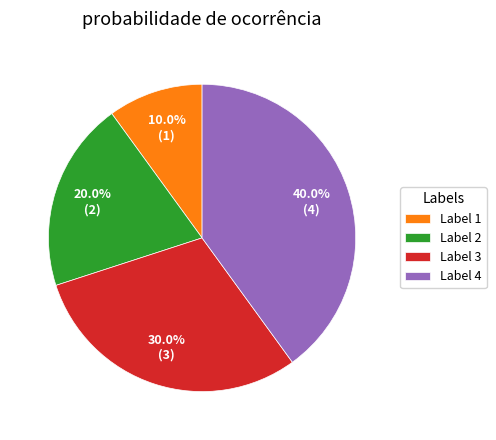

Which has a higher value, Label 1 or Label 4?

Label 4